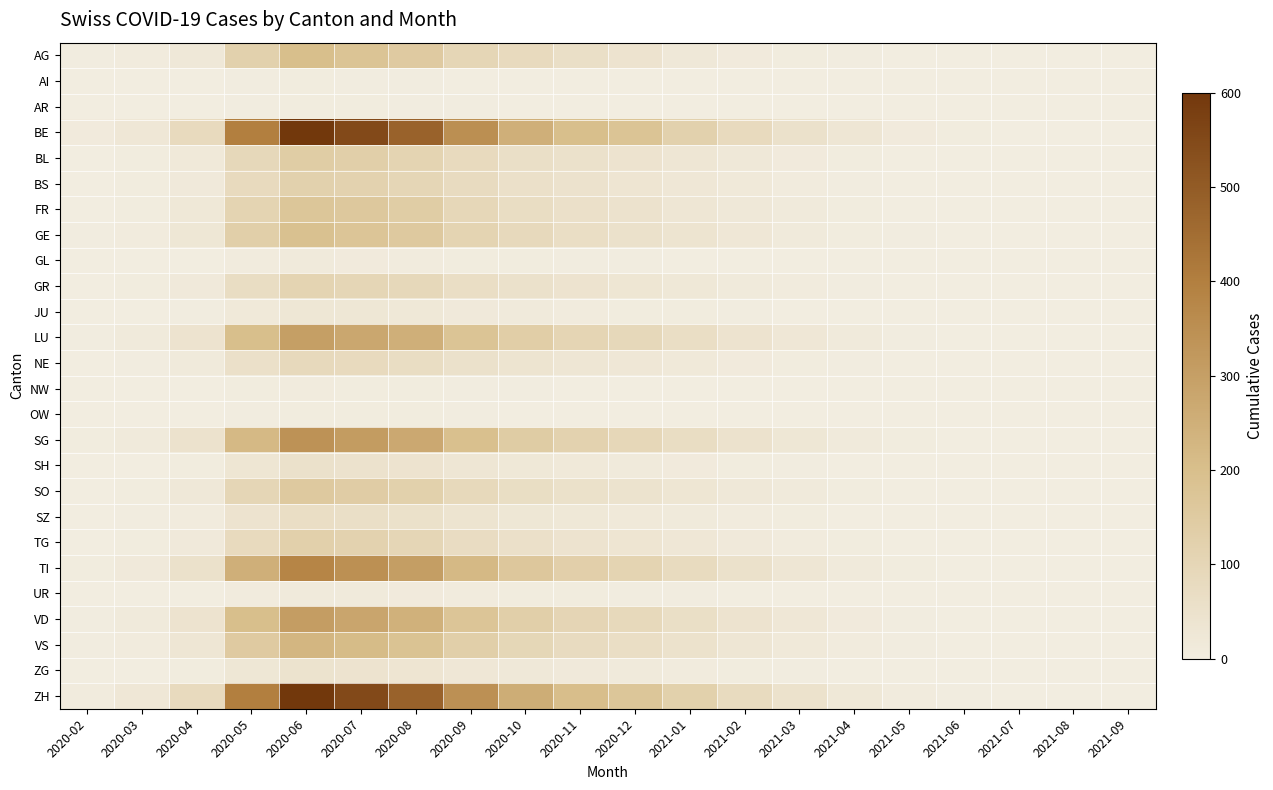

Which series has the widest spread of values?

BE